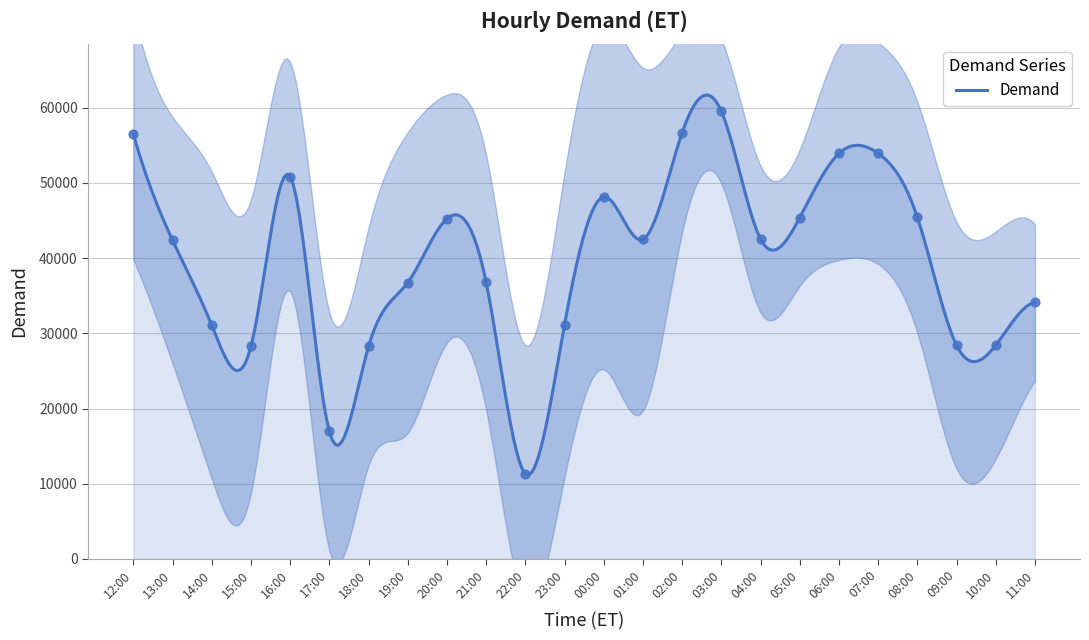

What is the ratio of the value at 12:00 to the value at 20:00?

1.2